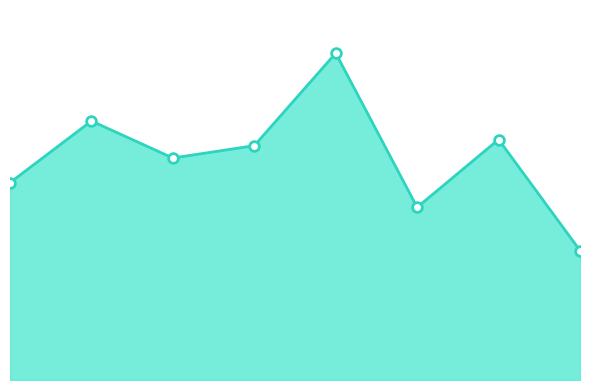

Is this an area chart (filled region under the line)?

Yes